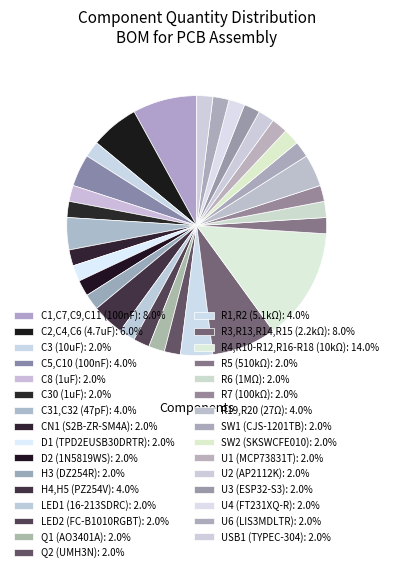

How much of the chart is everything except U1 (MCP73831T)?

98.0%